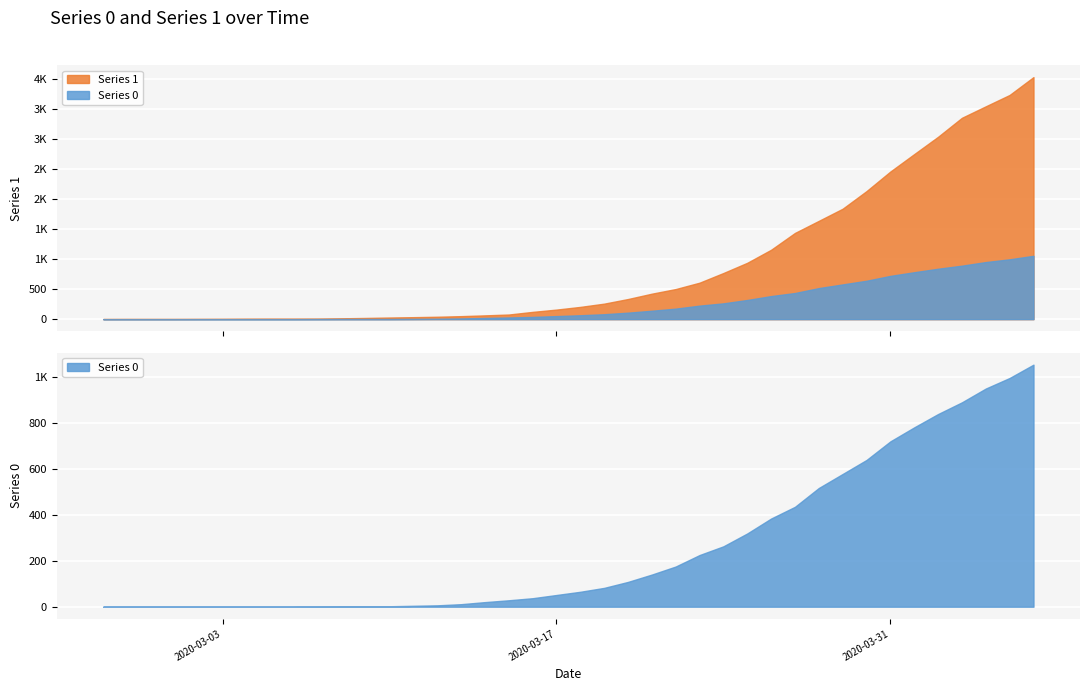

At which category is the sum across all series the highest?

2020-04-06